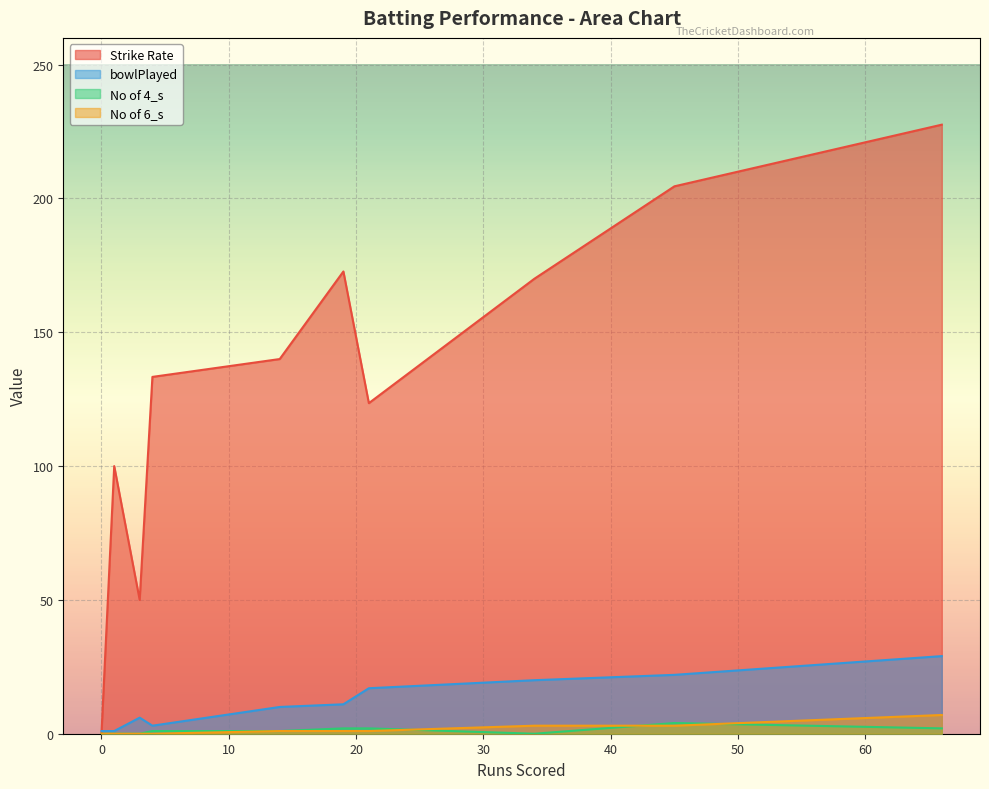

Which series has the widest spread of values?

Strike Rate